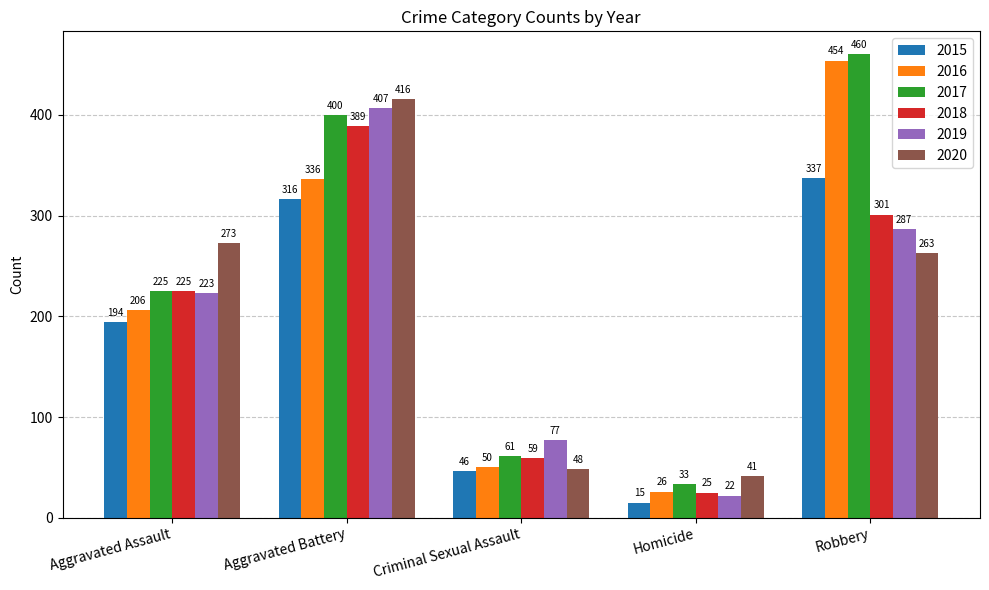

How many groups of bars are there?

5